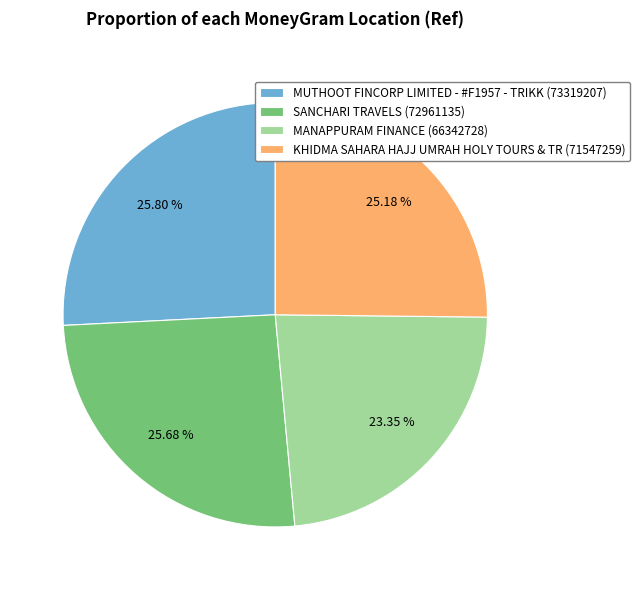

What percentage is the KHIDMA SAHARA HAJJ UMRAH HOLY TOURS & TR slice, to the nearest percent?

25%